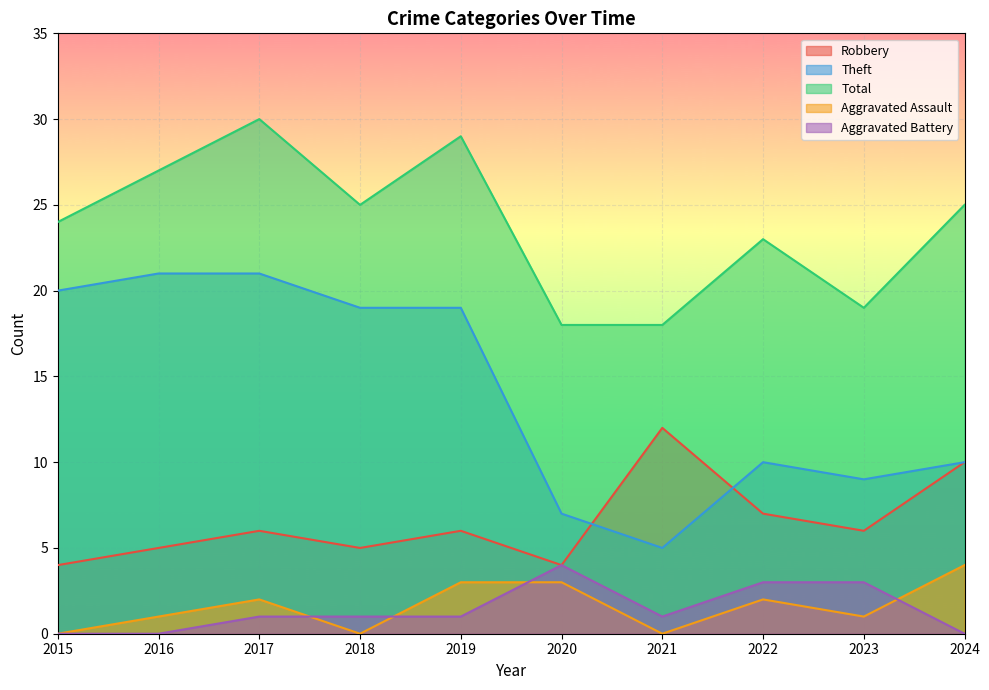

What is the sum of the Total values at 2021 and 2023?

37